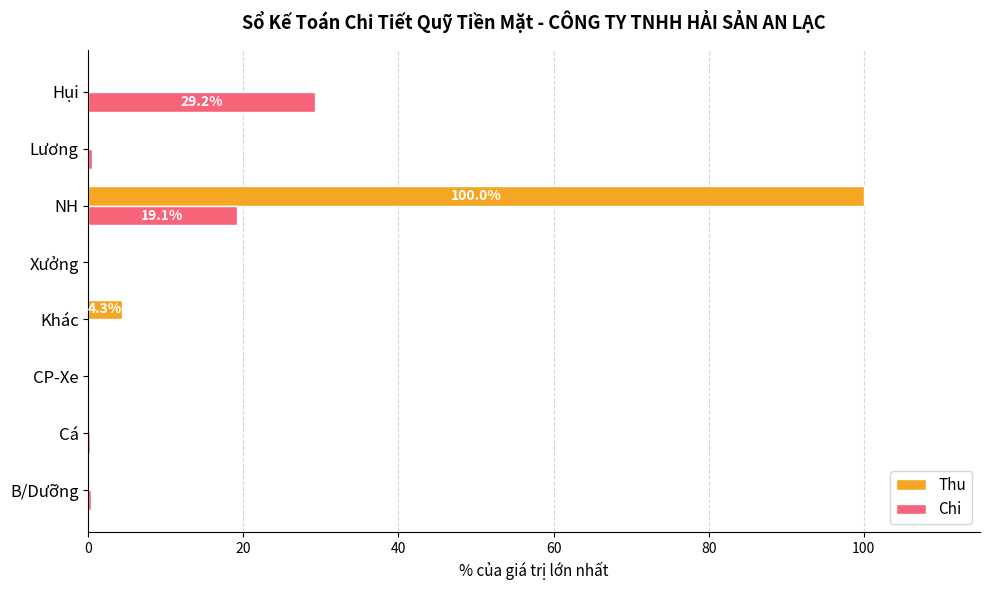

What is the maximum value shown in the chart?

100.0